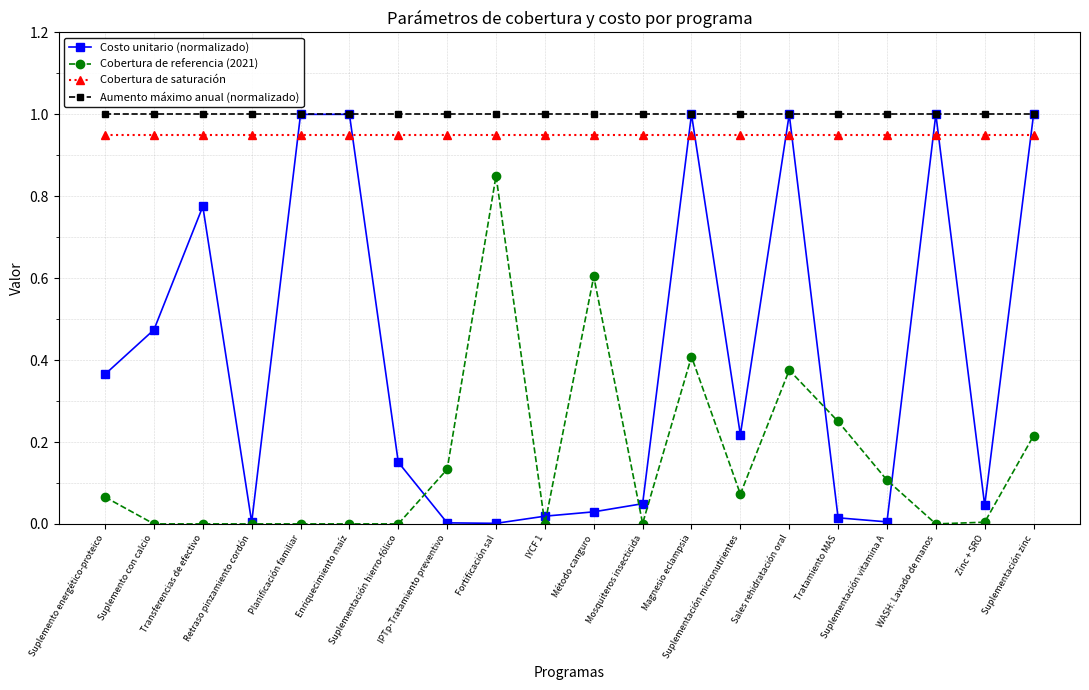

How many intersections are there between Cobertura de saturación and Costo unitario (normalizado)?

9